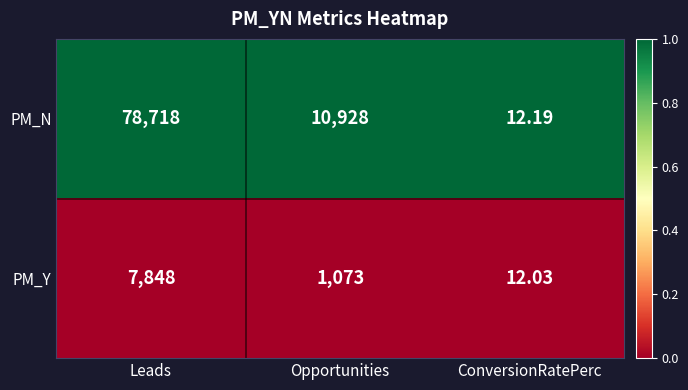

Which series has the largest total across all categories?

PM_N